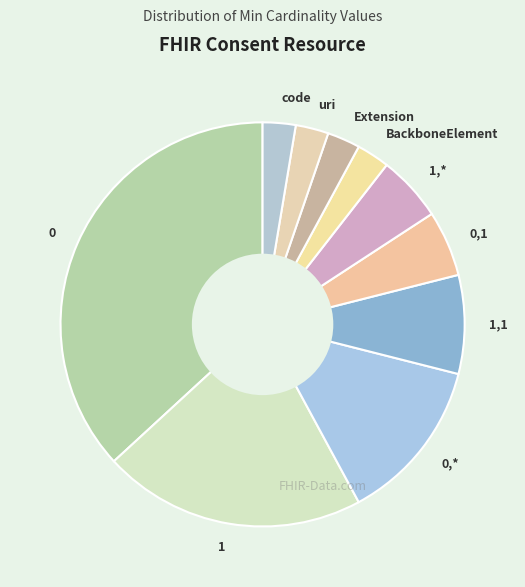

How many slices are in this pie chart?

10